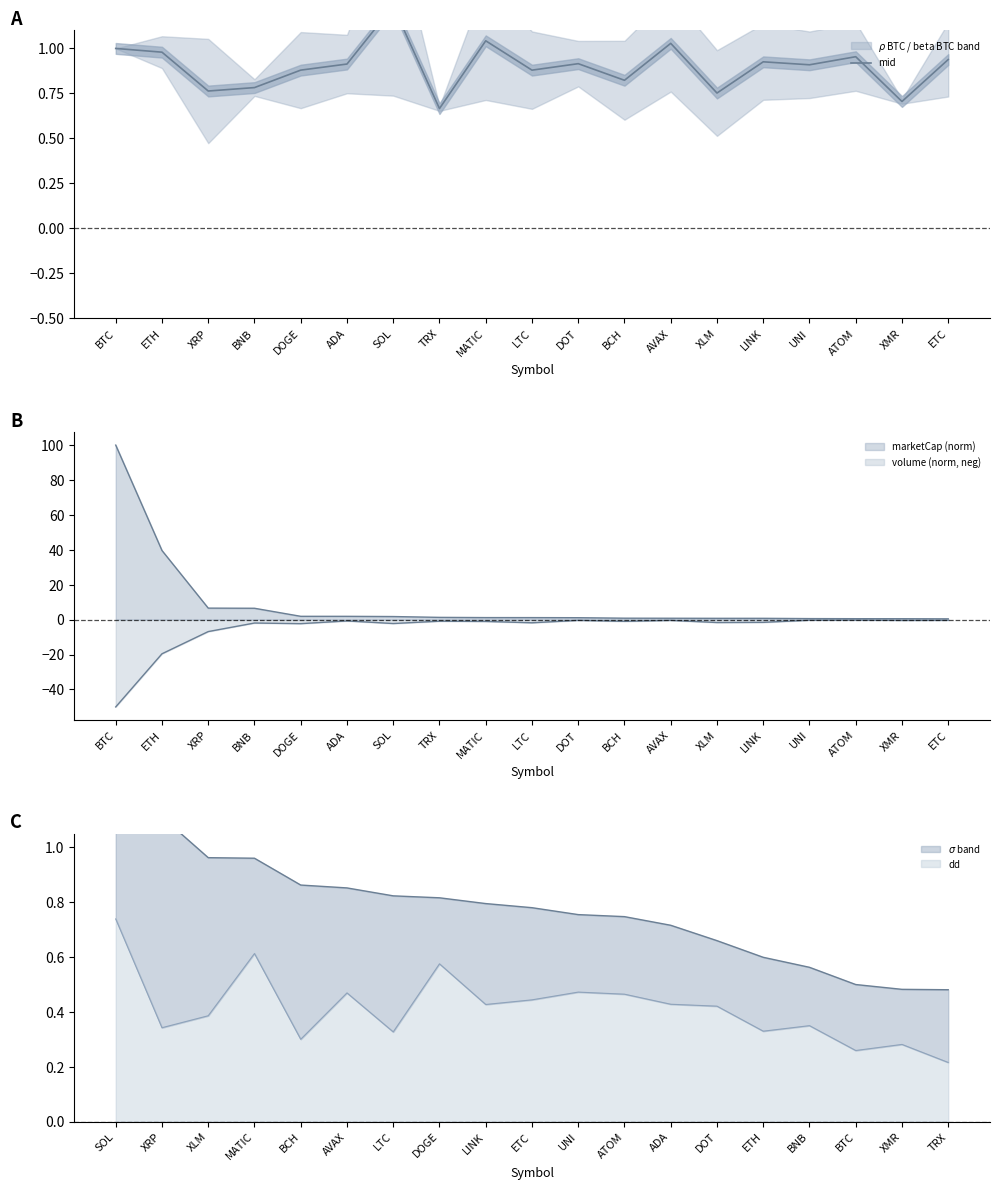

How many points are lower than both their immediate neighbors (excluding endpoints)?

7